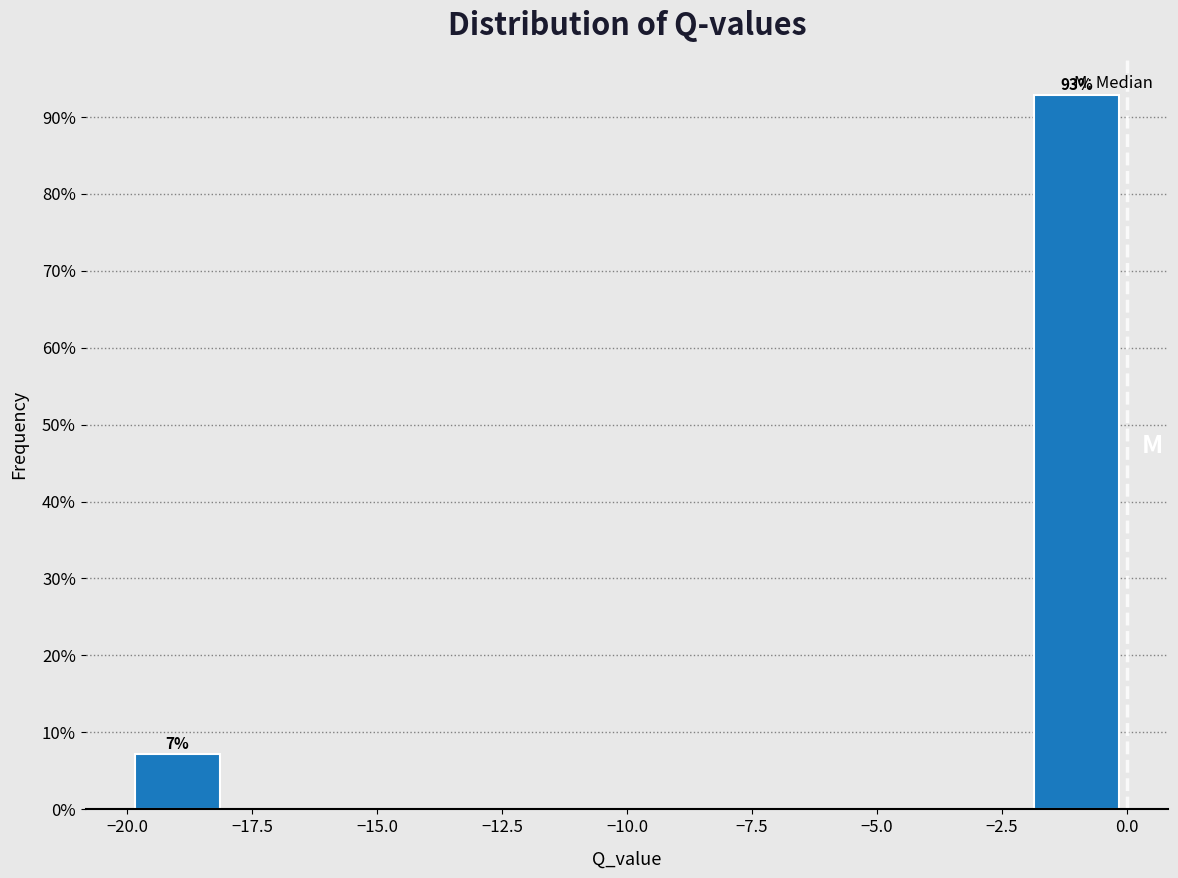

Which range on the x-axis has the tallest bar?

-2 to 0